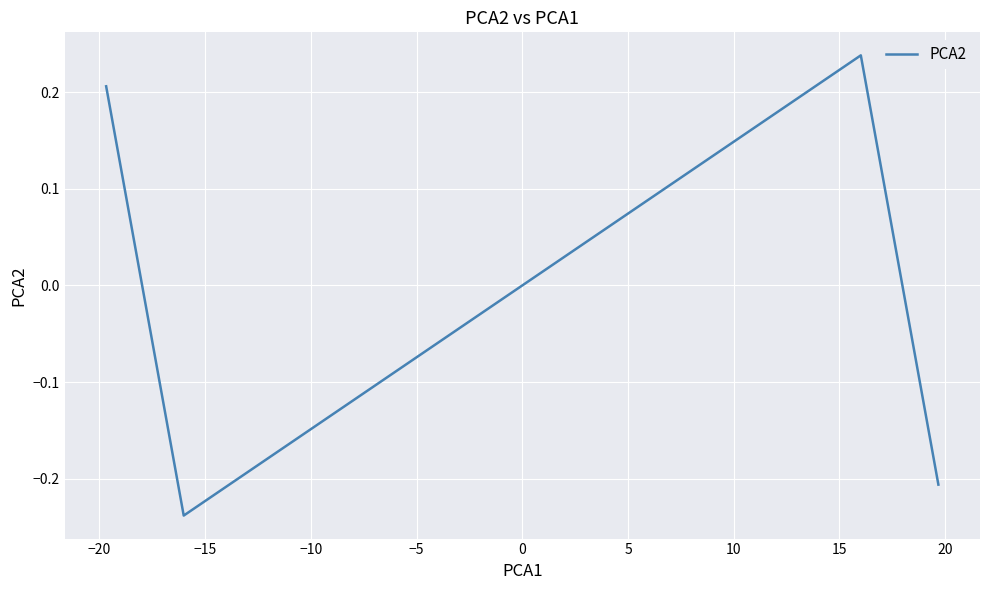

True or false: the data has more than 1 interior local peaks.

False